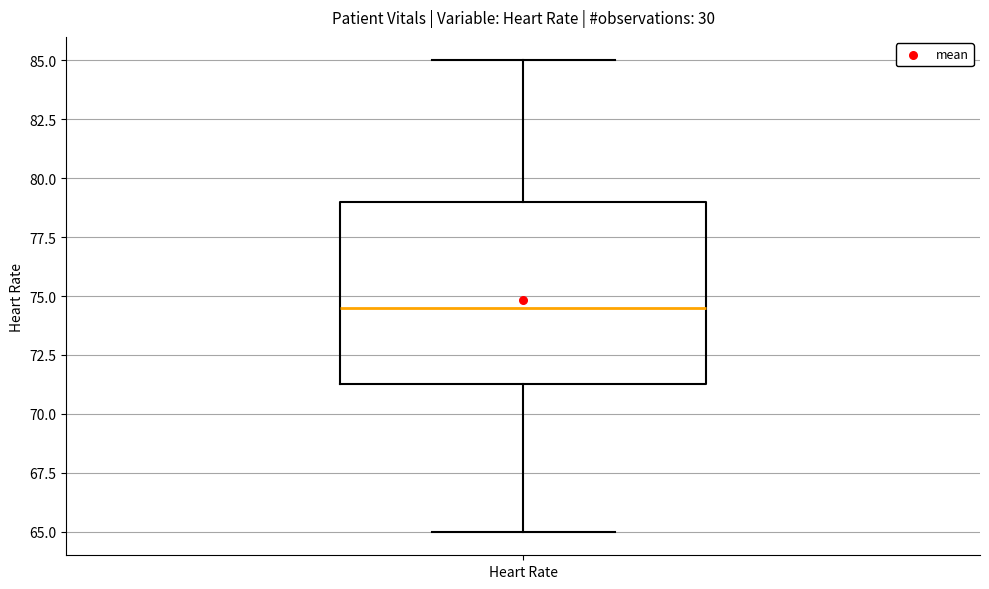

Where does the lower whisker of the box for Heart Rate end on the y-axis? The values are not printed on the chart, so give them approximately, as read against the axis.

65.0